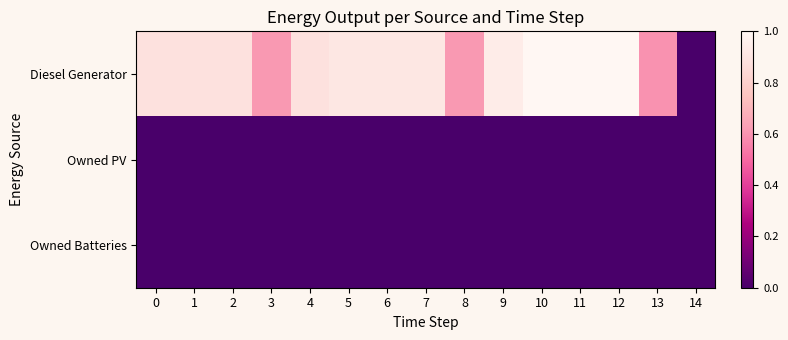

Which label corresponds to the smallest value in the chart?

14